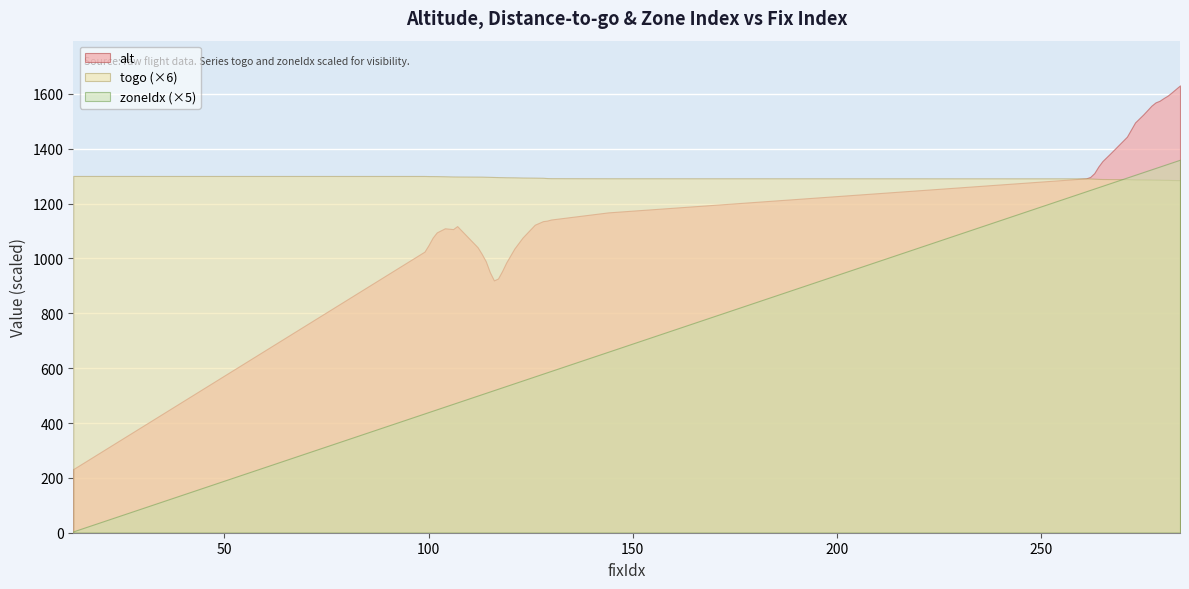

How many values in the togo series exceed 215?

27